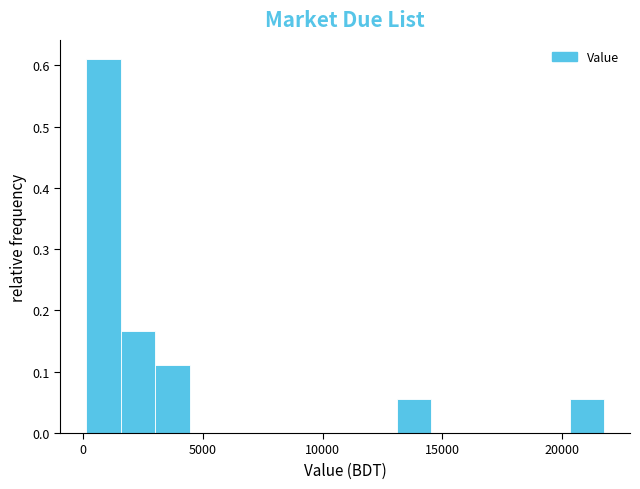

Around what value on the x-axis is the tallest bar? Give the approximate position of its centre, as read against the axis.

1000